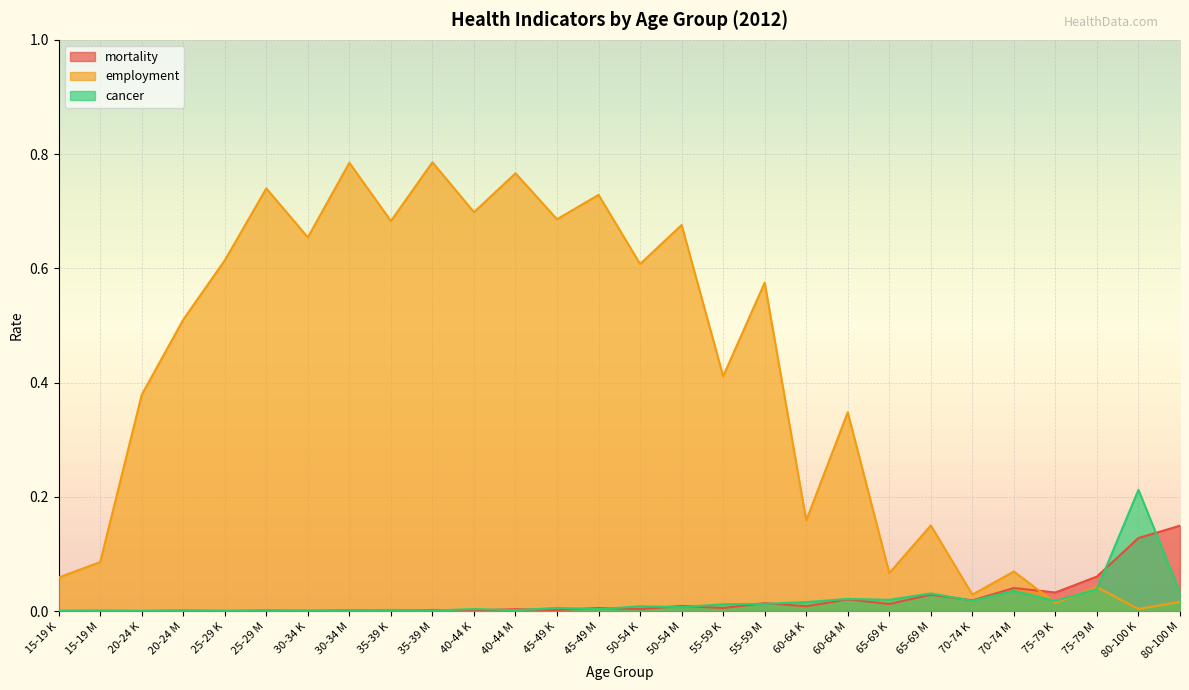

True or false: cancer has more than 0 points higher than both neighbors.

True